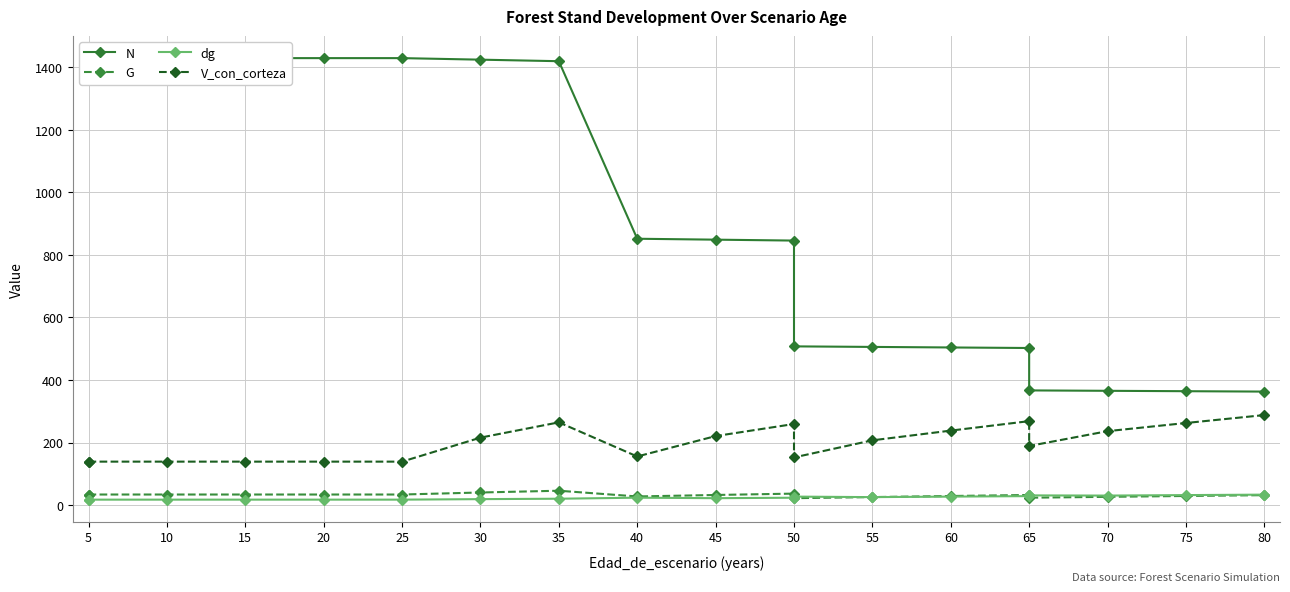

What is the average value of the N series?

917.8